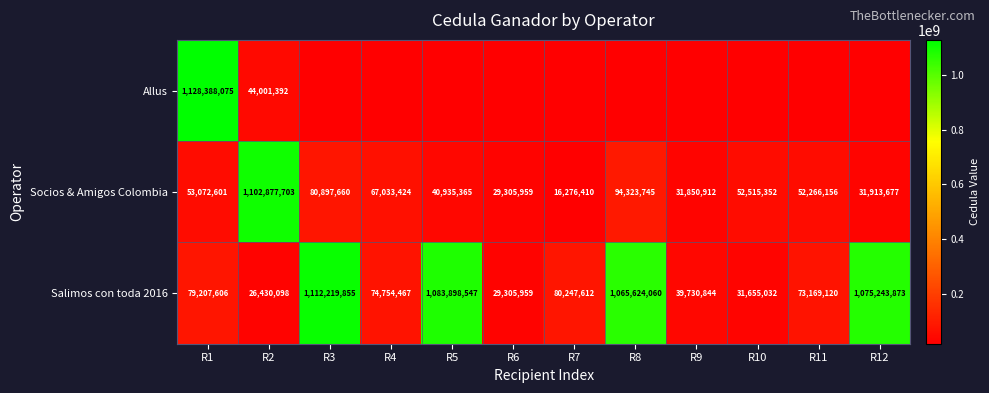

Count the number of categories in the chart.

12